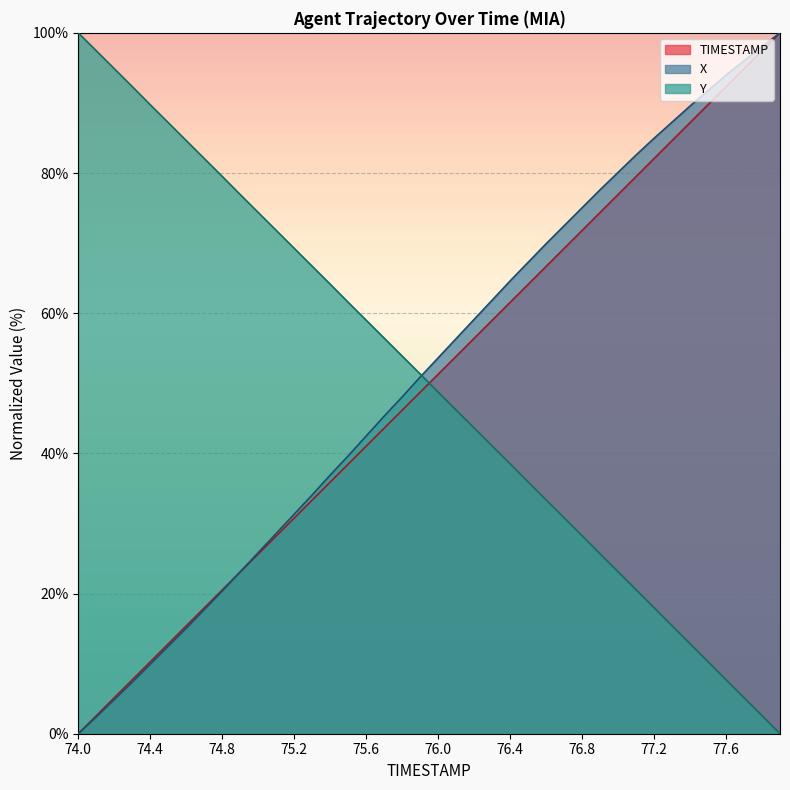

True or false: TIMESTAMP has more than 2 interior local peaks.

False